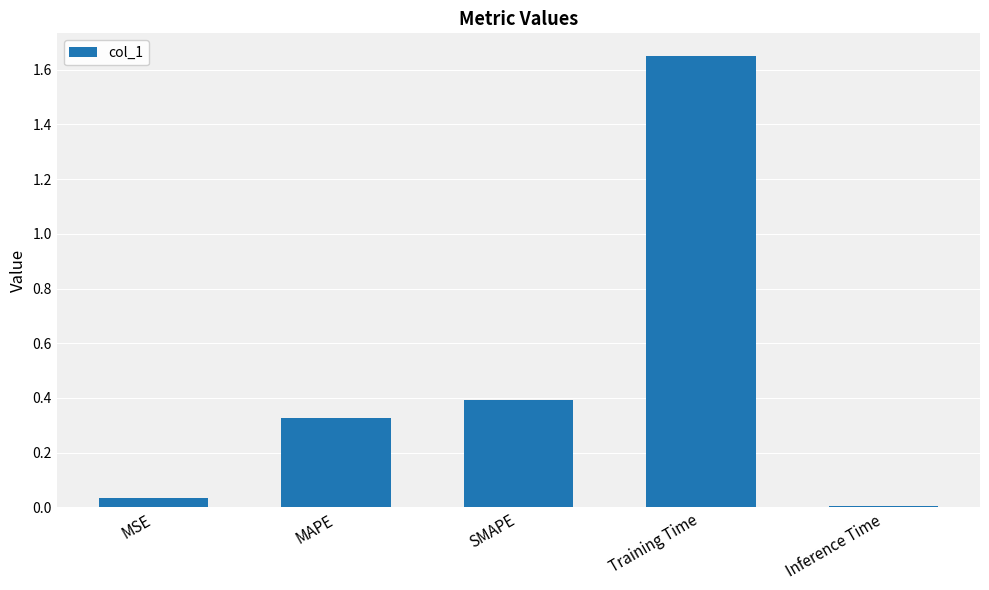

What is the label of the 1st bar from the left?

MSE